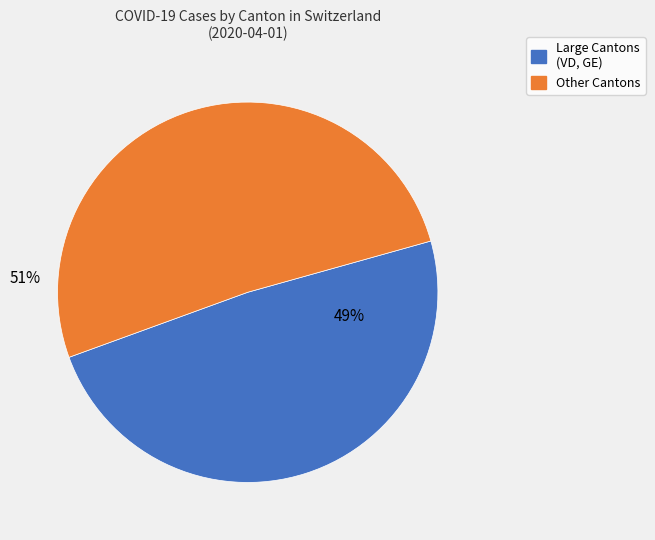

To the nearest percent, what is the average slice percentage?

50%